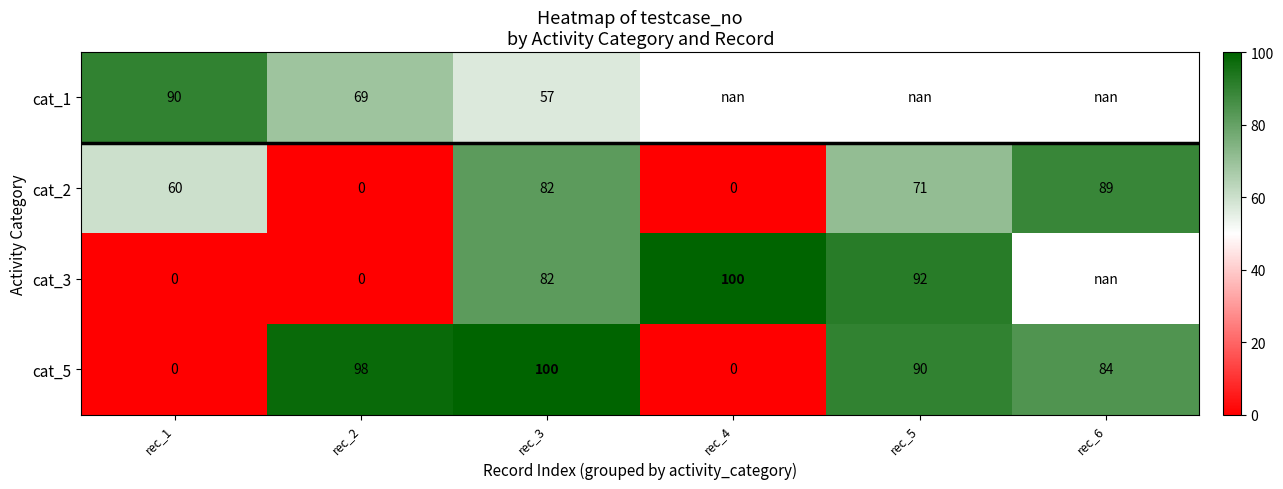

At how many categories does at least one series exceed 0?

6